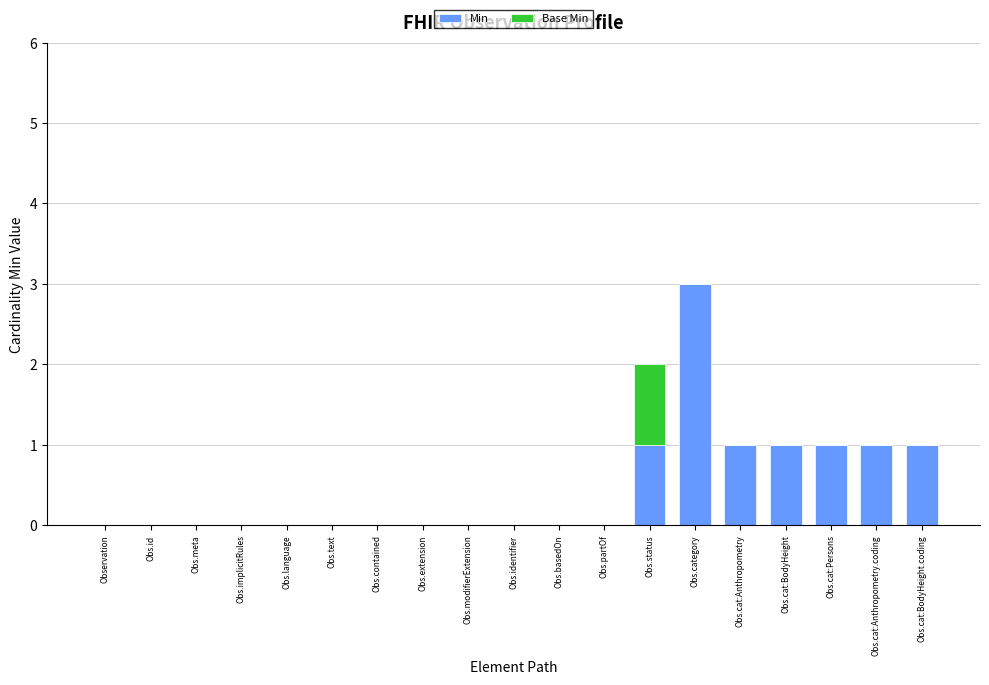

What is the maximum value for Min?

3